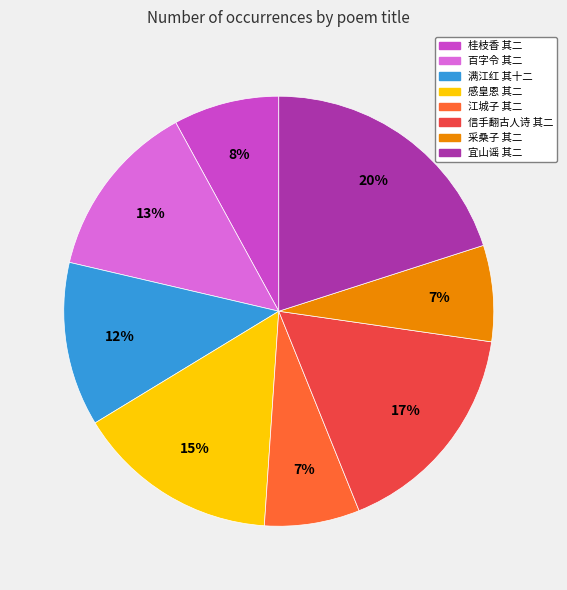

Does any single category account for the majority?

No